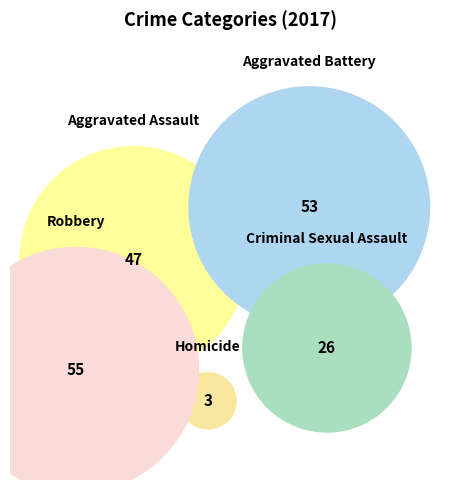

To the nearest percent, what is the combined percentage of Homicide and Aggravated Assault?

27%